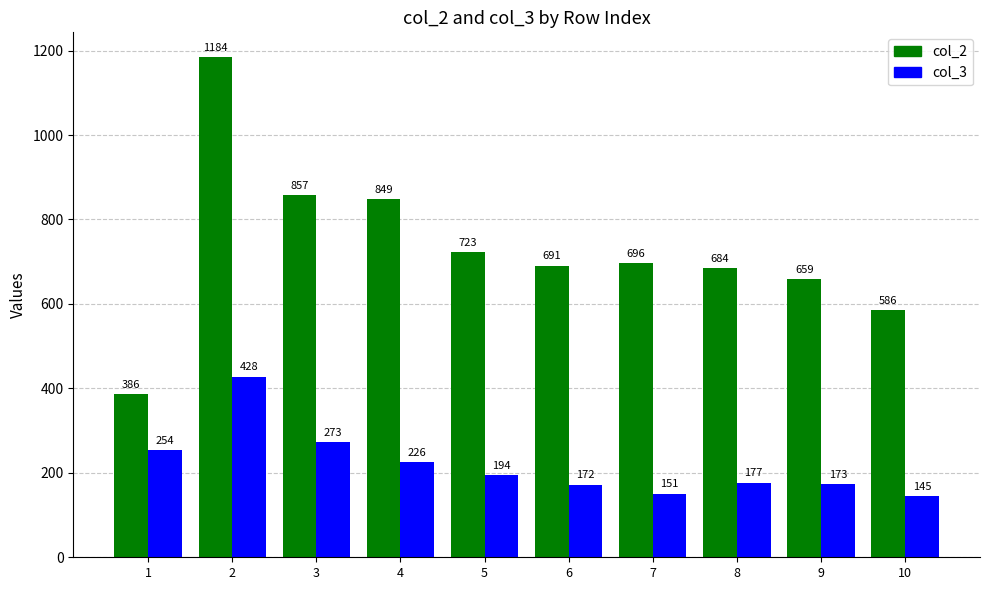

How many groups of bars are there?

10